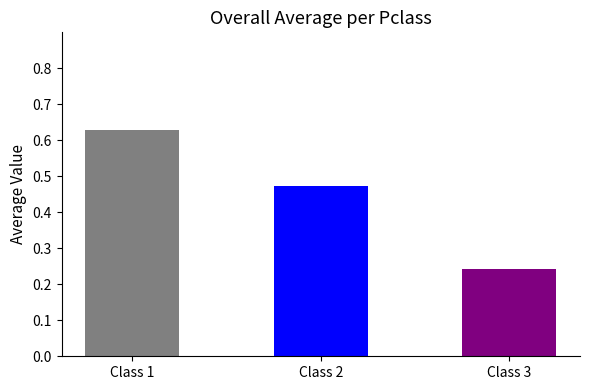

The chart shows a value of 0.3 at Class 1. True or false?

False